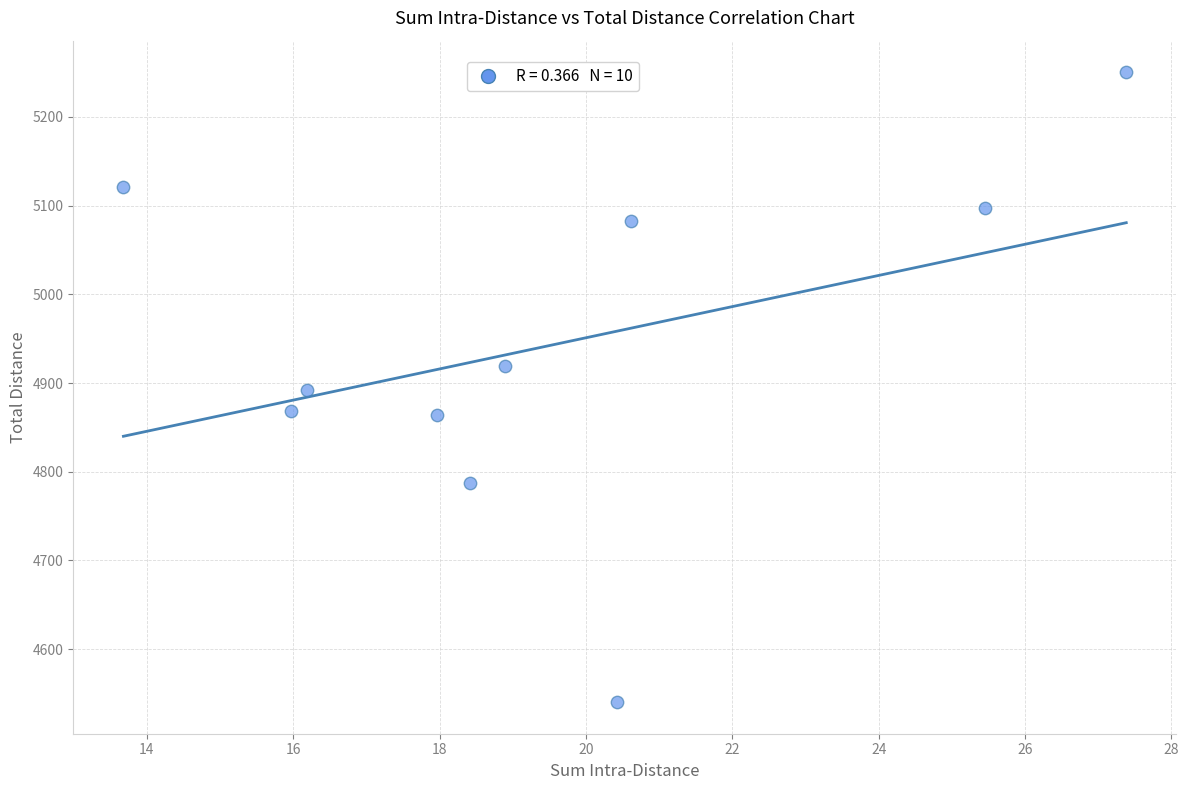

What is the range of Y values (max minus min)?

710.3